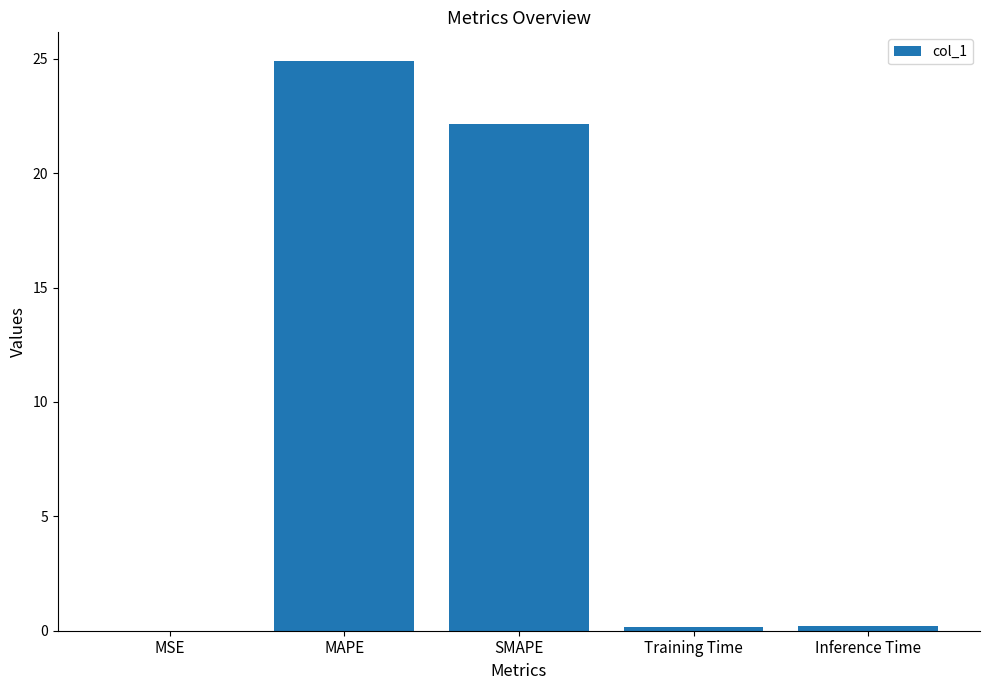

Does the chart contain stacked bars?

No